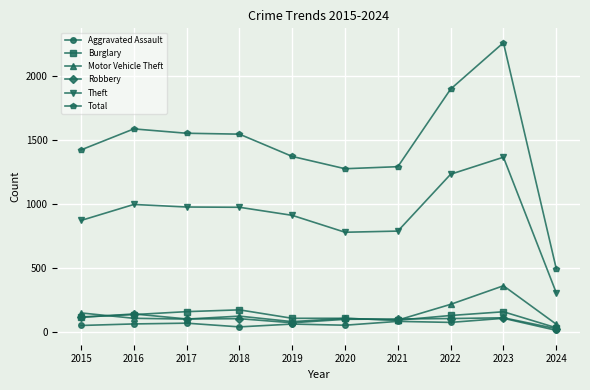

How many data points in Total are less than 1548?

5